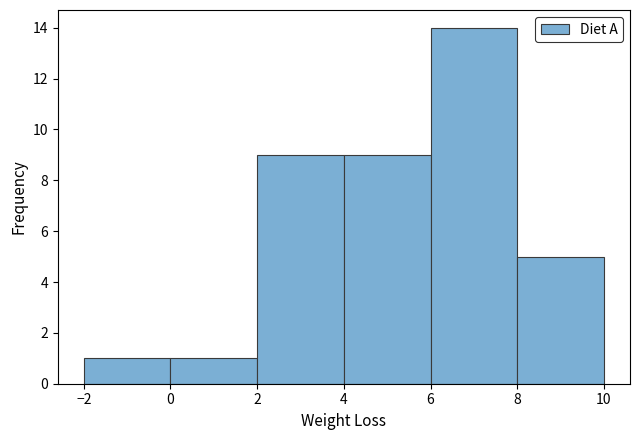

Over which range of the x-axis is the bar tallest?

6 to 8